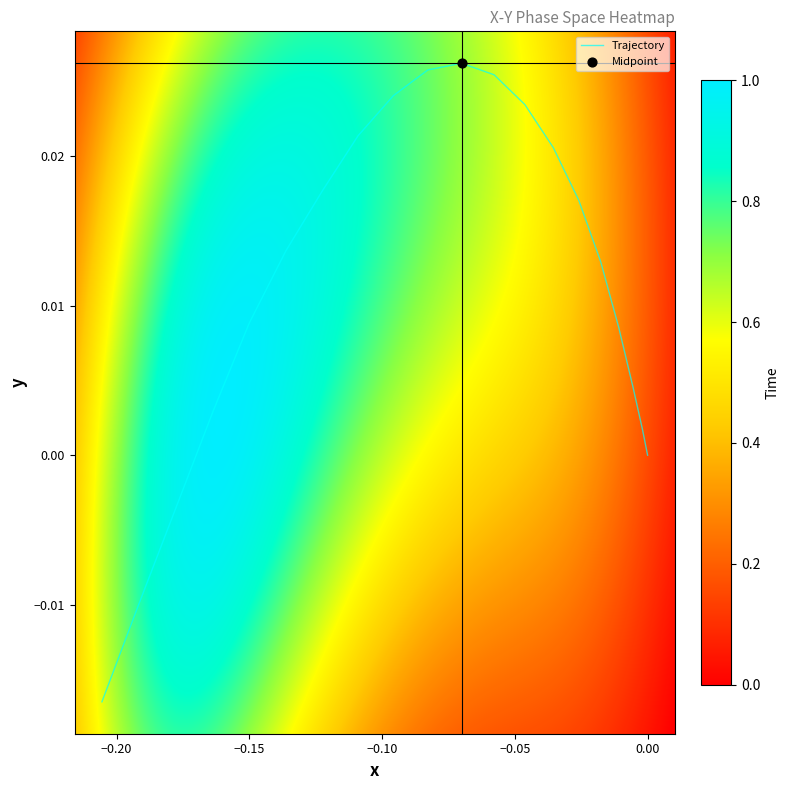

True or false: the data shows 0.0 at −0.10.

False